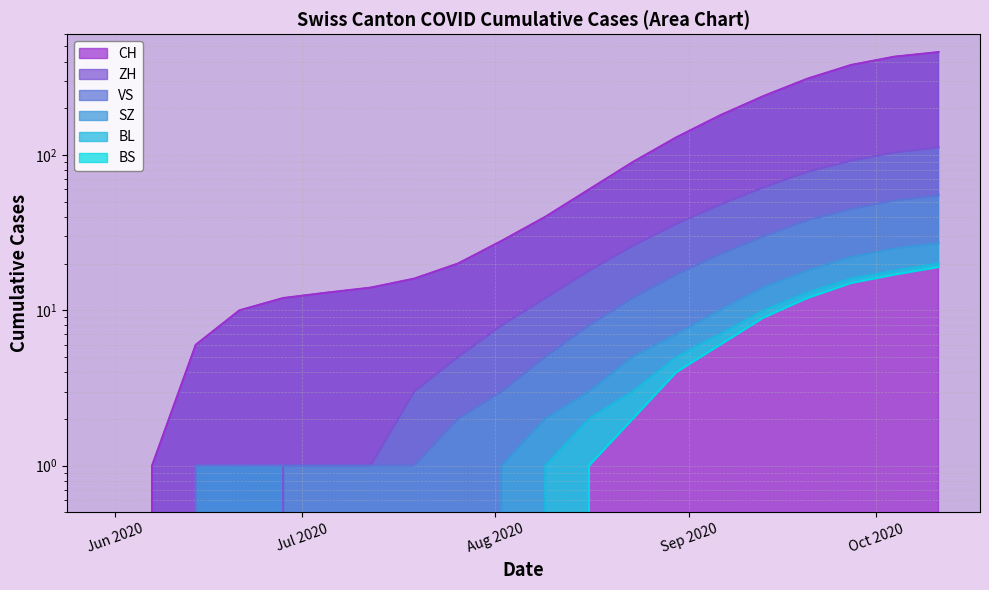

What is the value of the BS point at the 20th from the left?

19